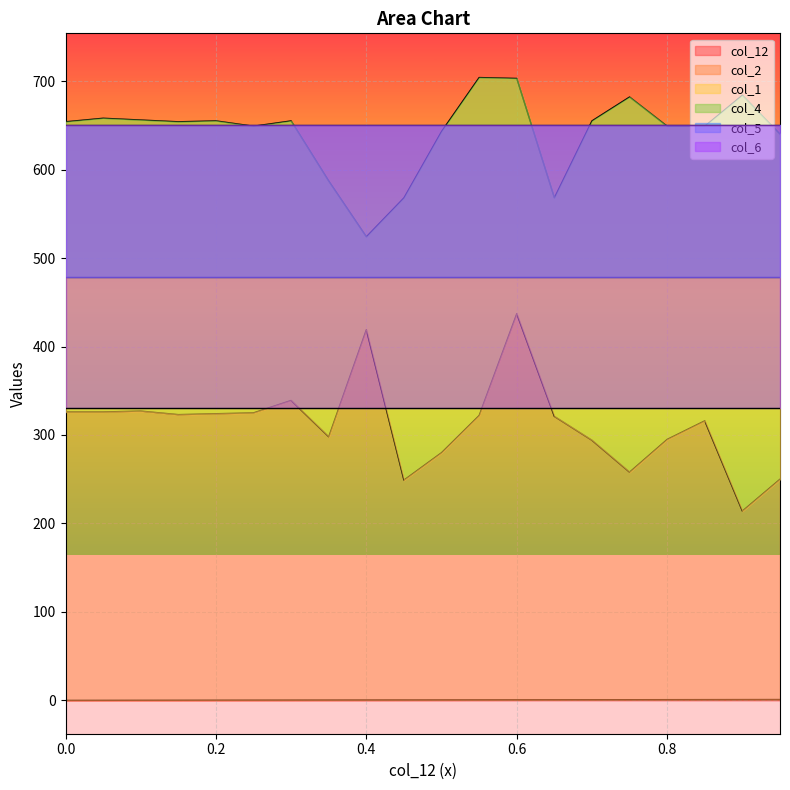

What is the sum of the col_12 values at 0.9 and 0.55?

1.5